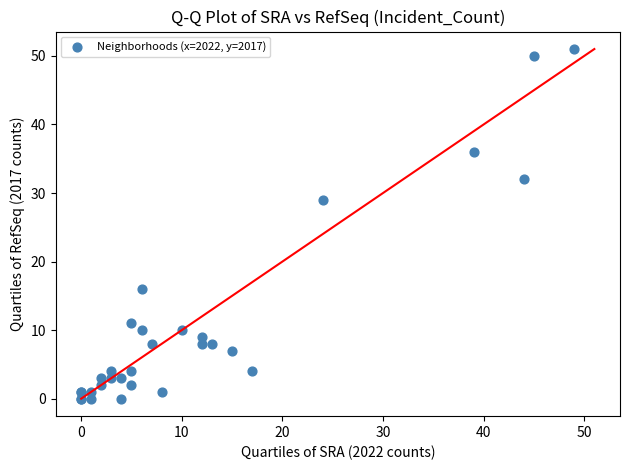

What Y value in the scatter plot is closest to 25?

29